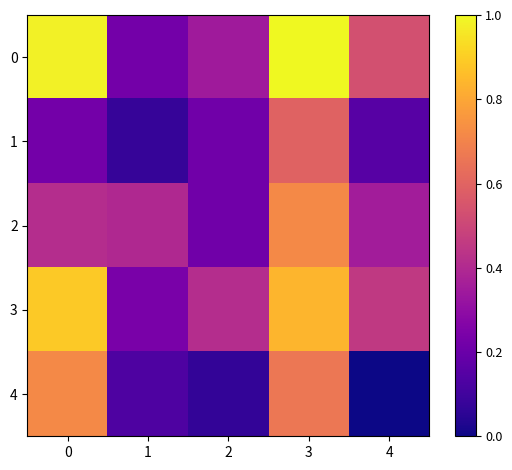

At which category does the chart reach its minimum across all series?

4